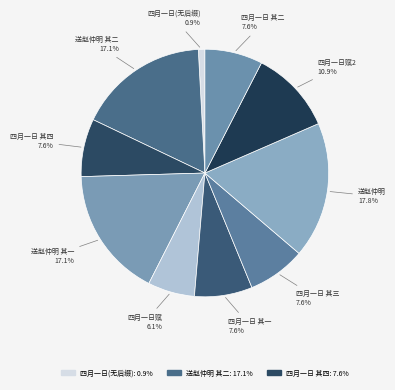

How many segments does this pie chart have?

10